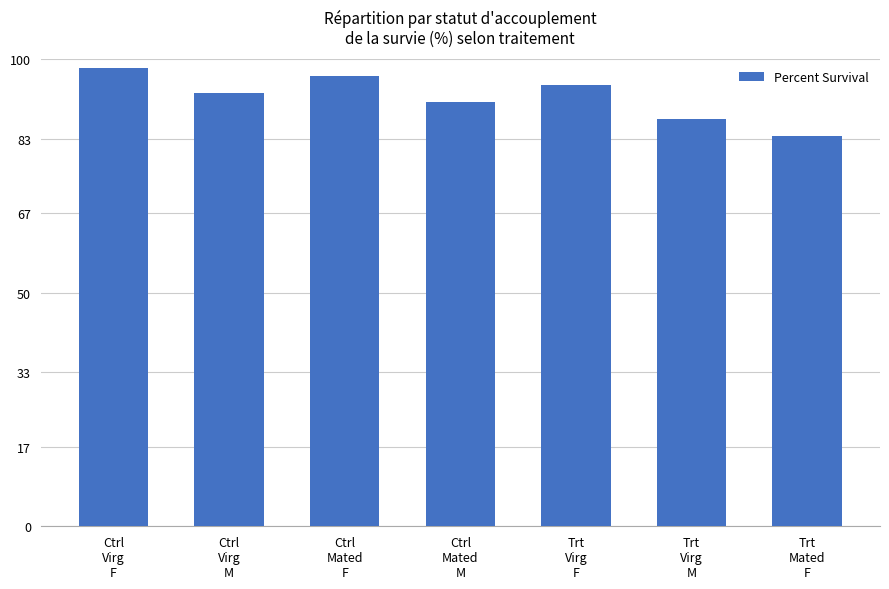

What is the difference between the maximum and minimum values?

14.5